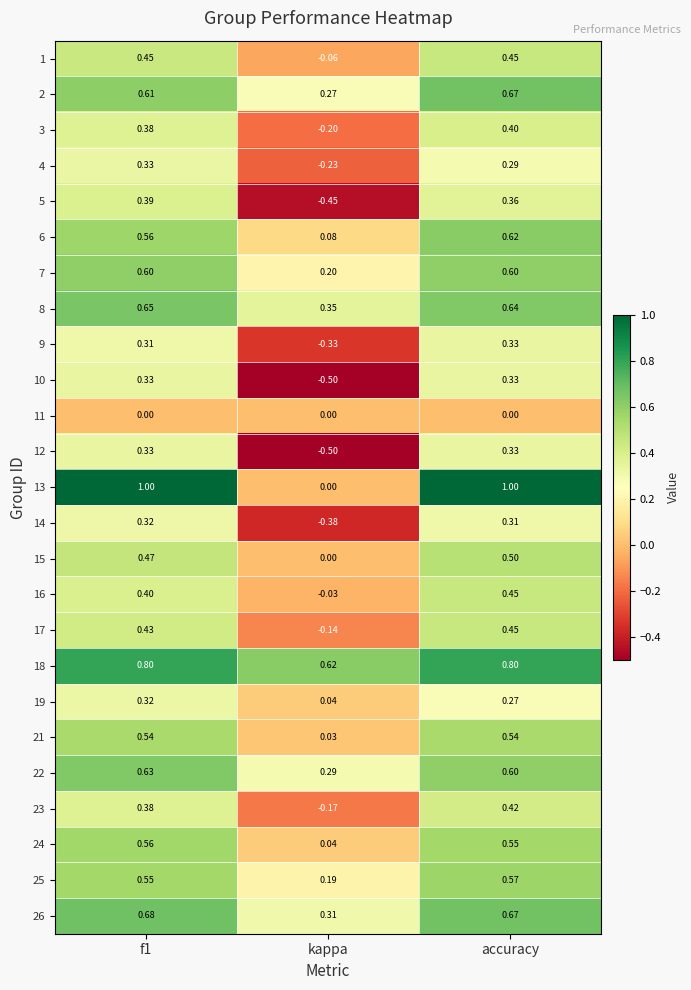

Is the value of 26 at accuracy greater than the value of 19 at f1?

Yes